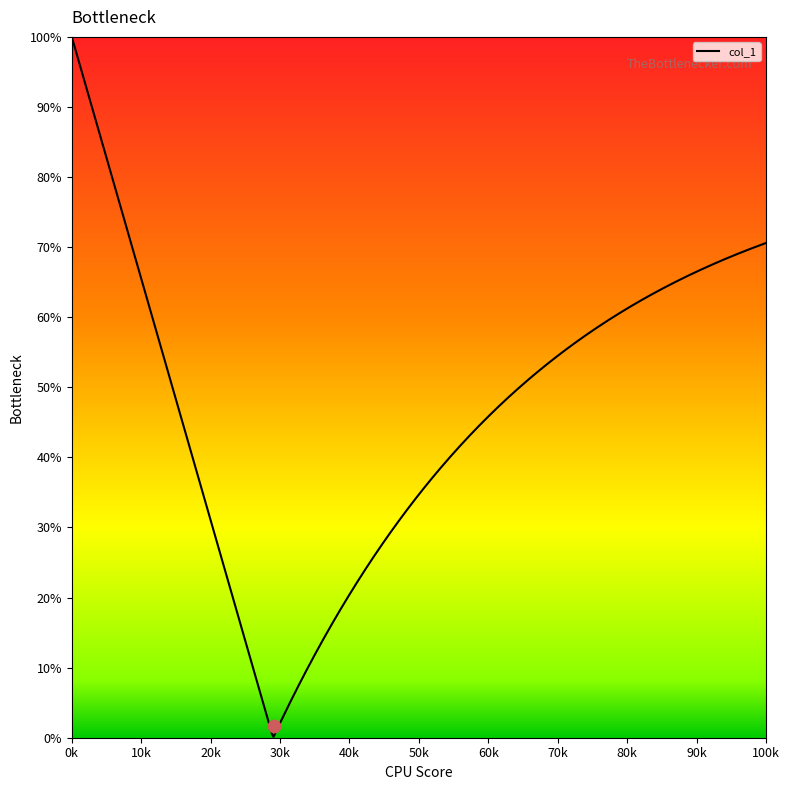

Is the value of x at 21 greater than the value of y at 11?

No